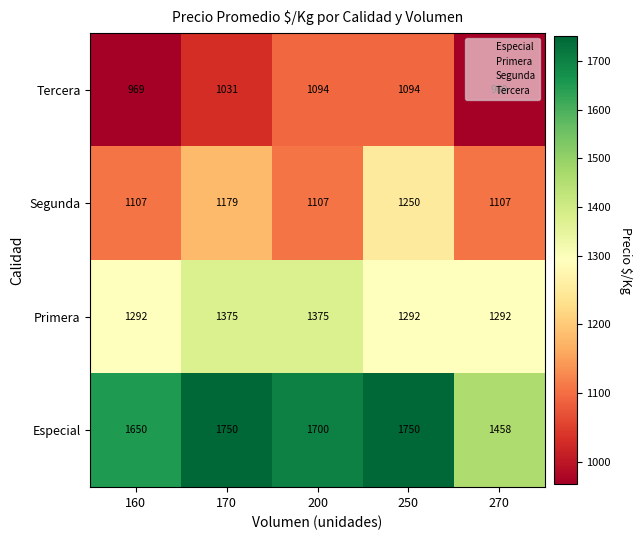

What is the minimum value shown in the chart?

969